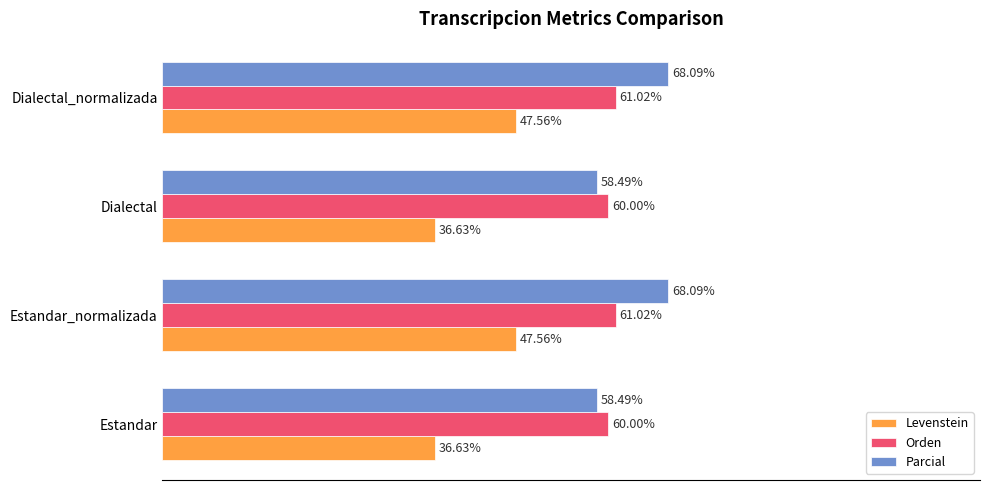

Rank the series at Estandar from lowest to highest value.

Levenstein, Parcial, Orden